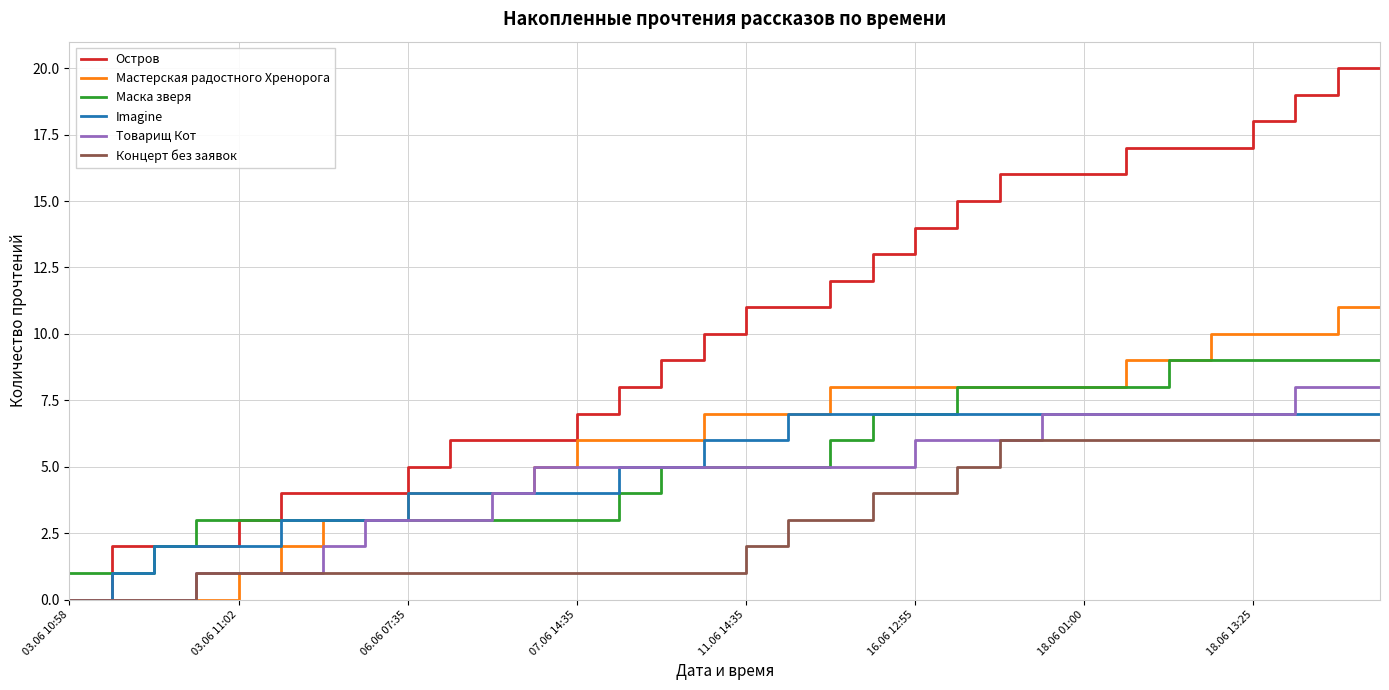

Which series has the largest total across all categories?

Остров